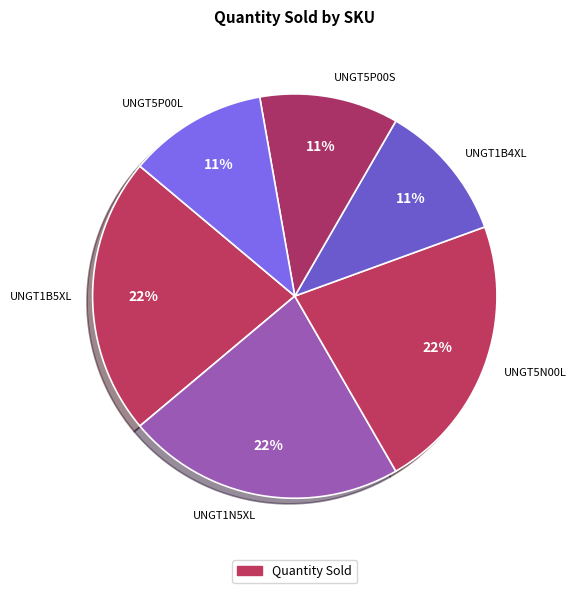

To the nearest percent, what is the difference between the UNGT5P00L and UNGT1B5XL slice percentages?

11%